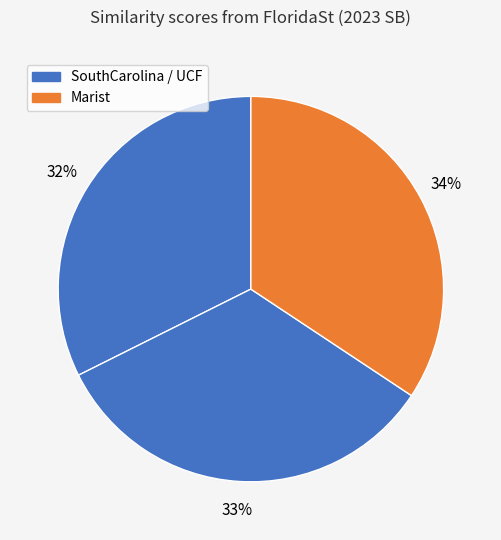

How many segments does this pie chart have?

3